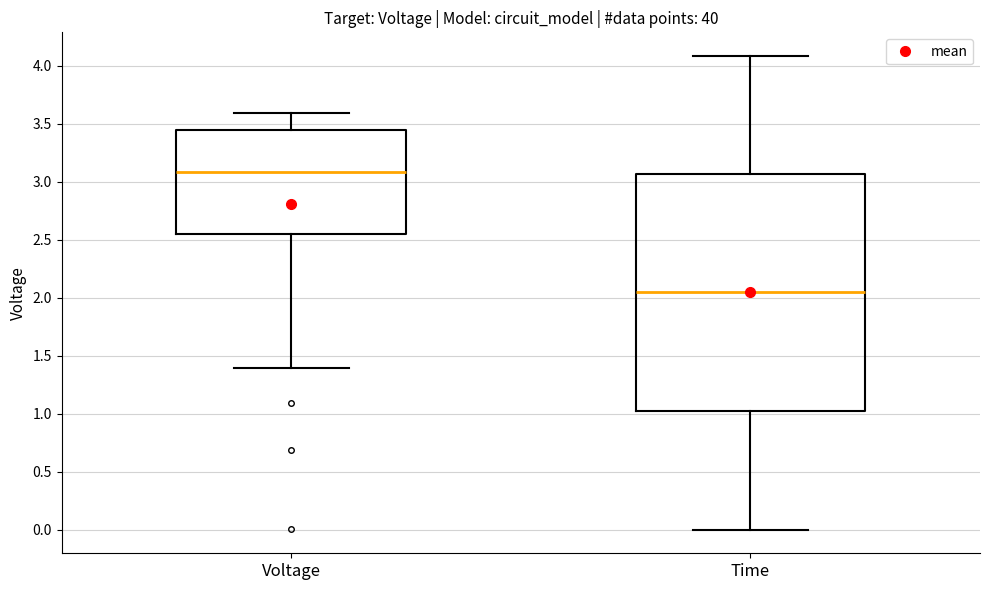

Comparing the boxes themselves (not the whiskers), which one is the tallest?

Time